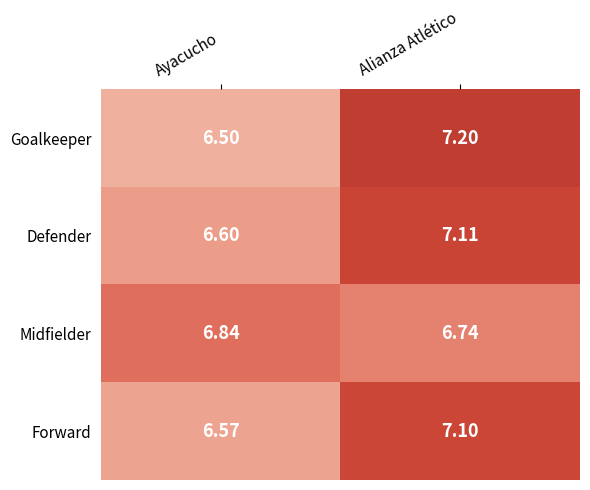

At which label does Midfielder reach its minimum?

Alianza Atlético